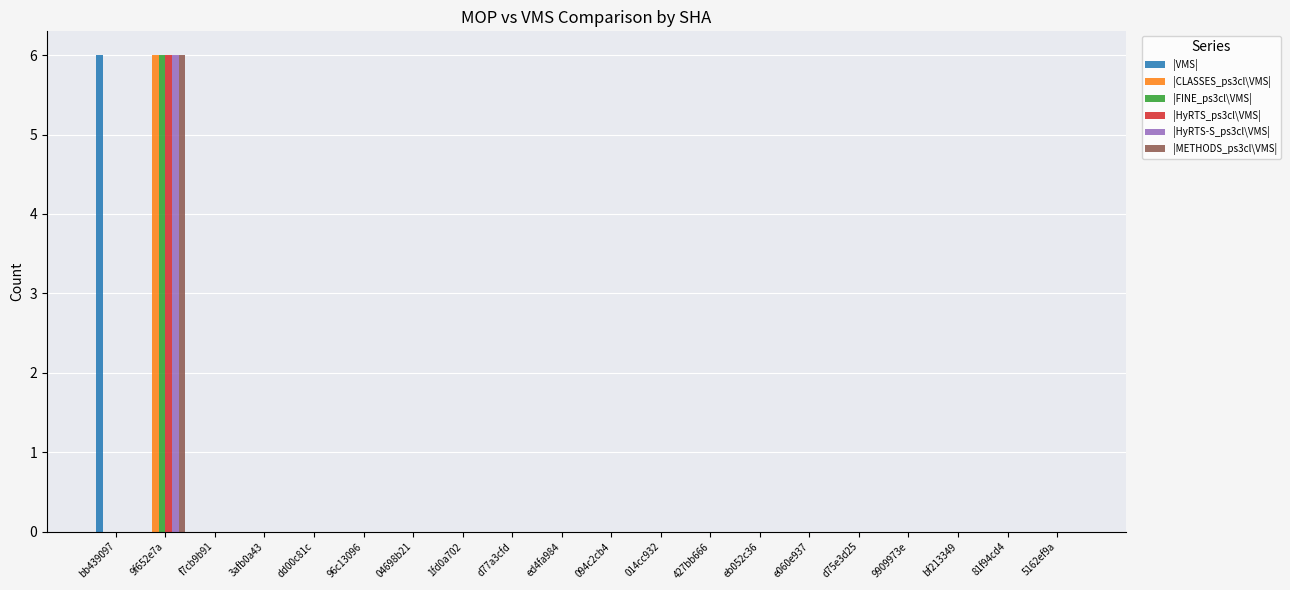

Which category has the highest value in the |HyRTS_ps3cl\VMS| series?

9f652e7a